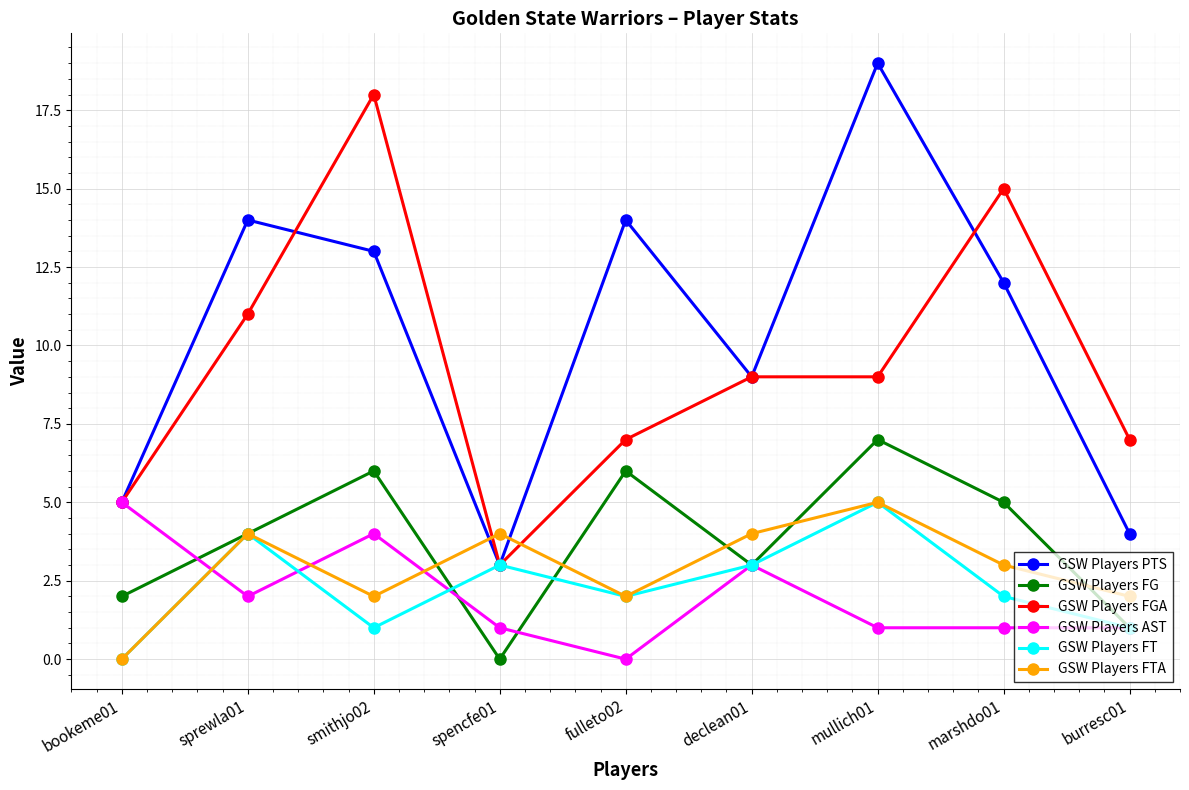

Which series has the largest total across all categories?

GSW Players PTS